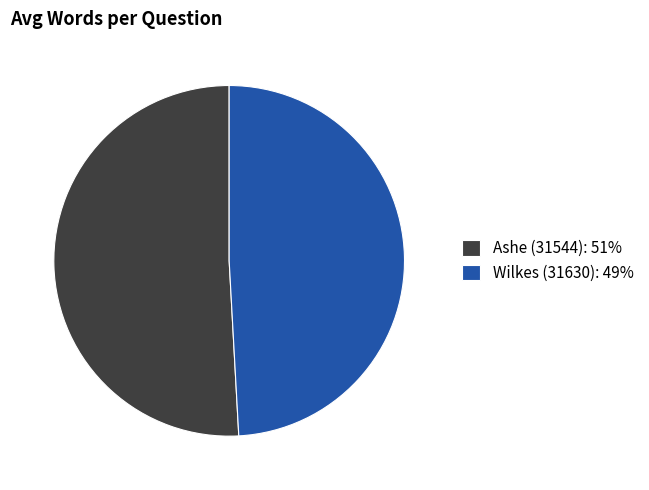

How many slices are in this pie chart?

2